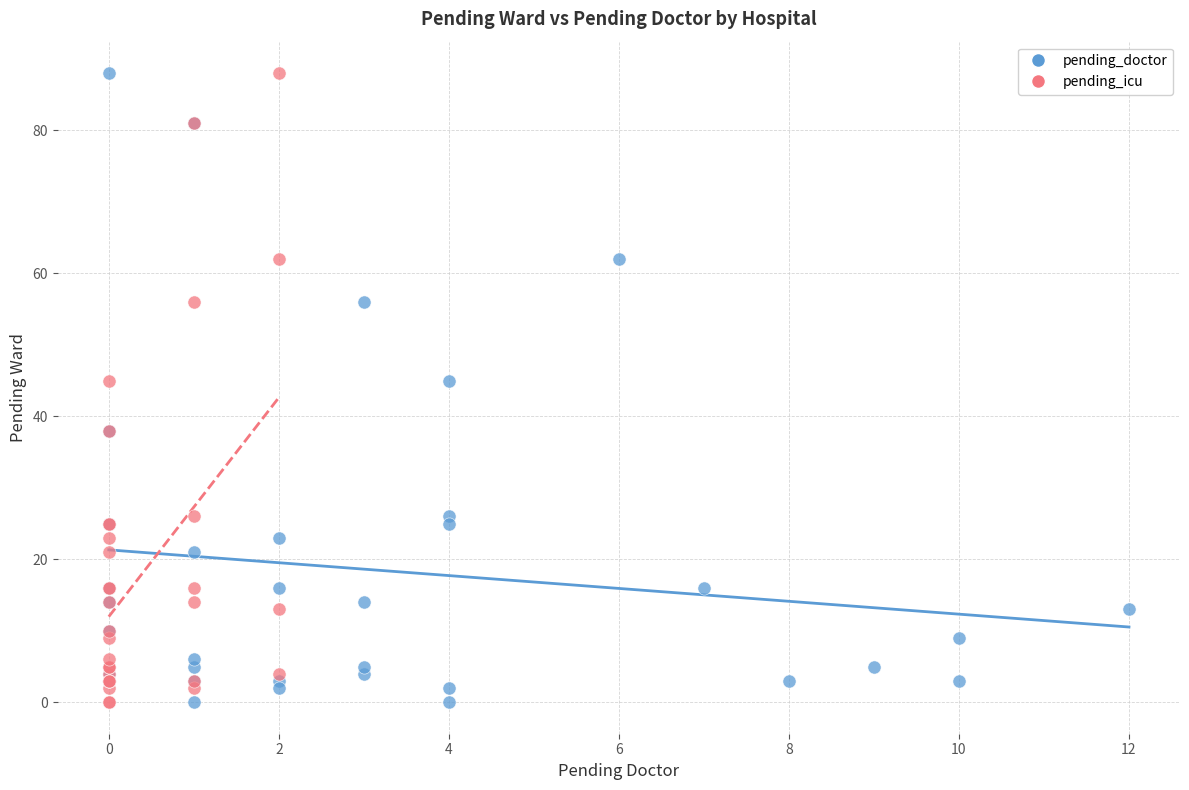

What are all the series names shown in the legend?

pending_doctor, pending_icu